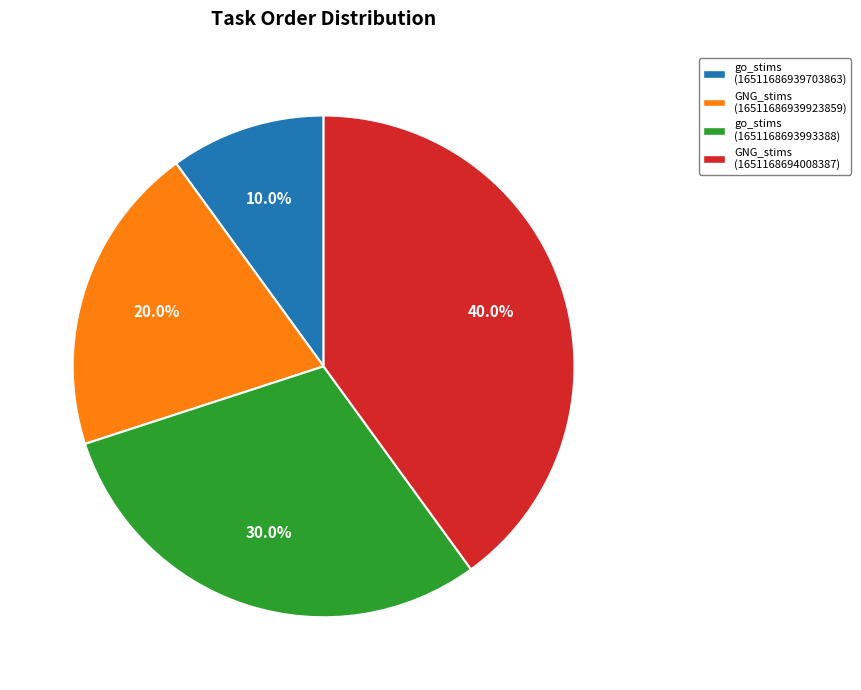

What is the largest slice in the pie chart?

GNG_stims (1651168694008387)